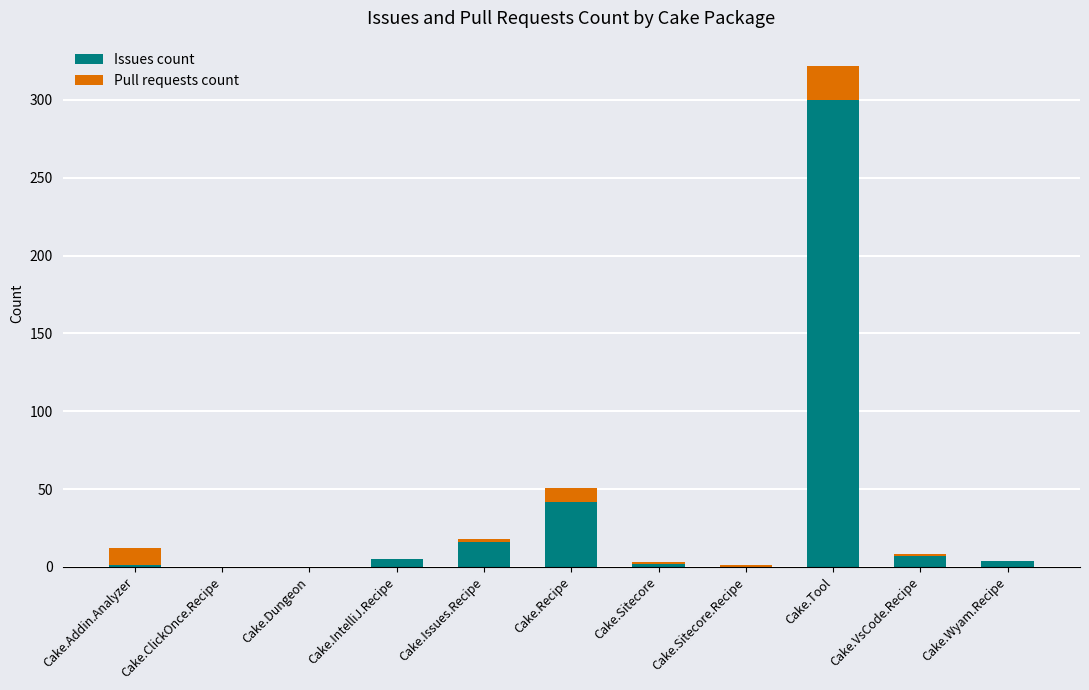

Are the bars horizontal?

No